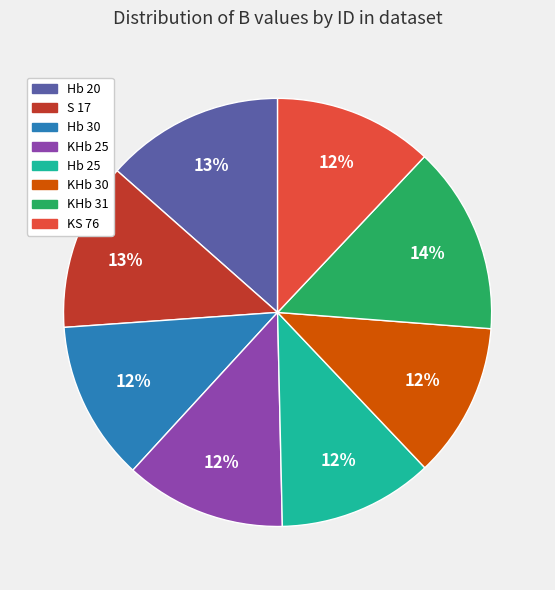

Do KHb 30 and KHb 25 together represent more than half of the pie?

No